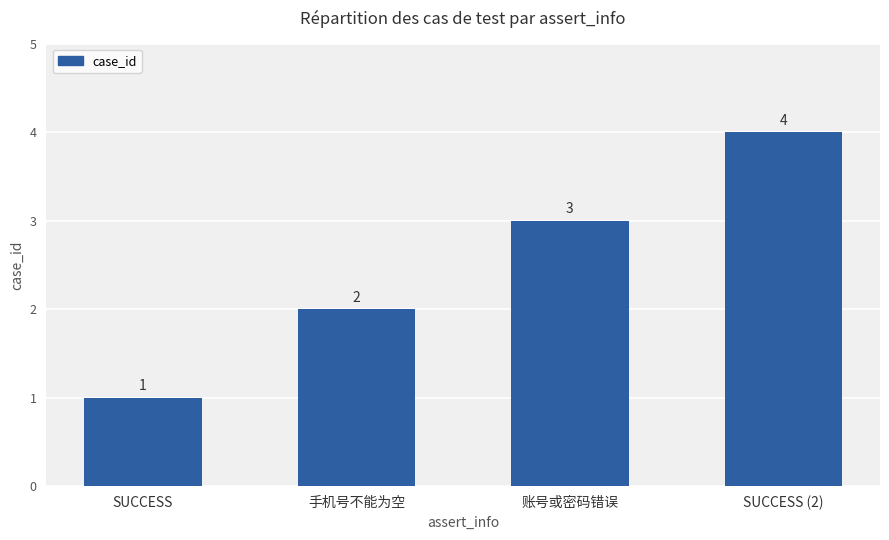

True or false: the data shows 1 at SUCCESS.

True